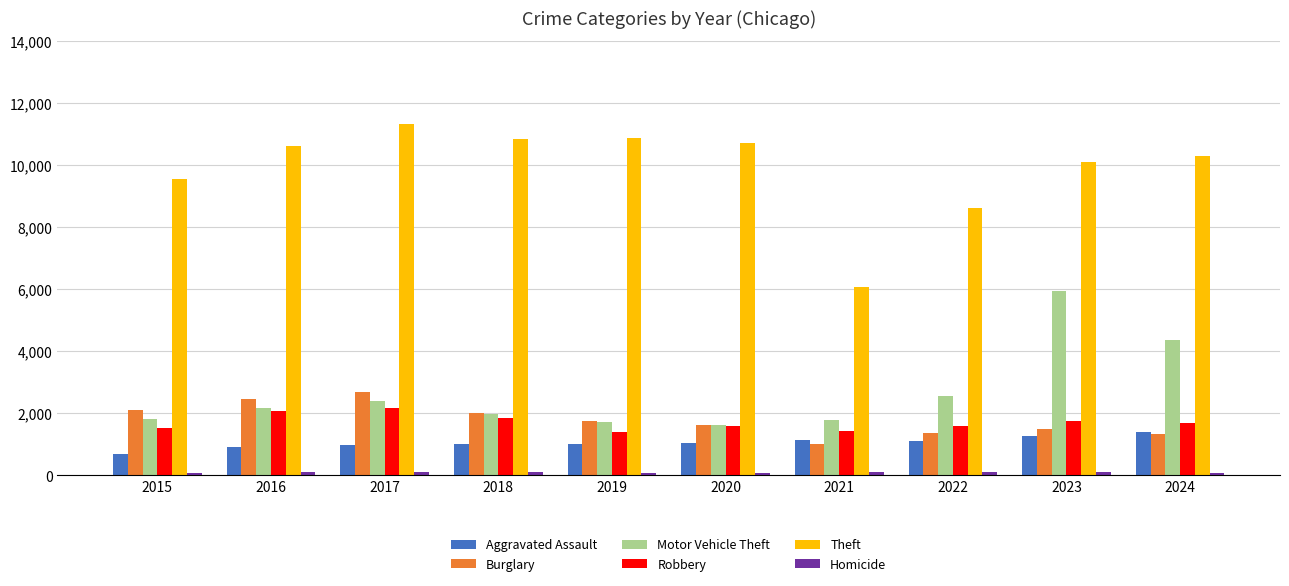

What is the greatest value displayed?

11321